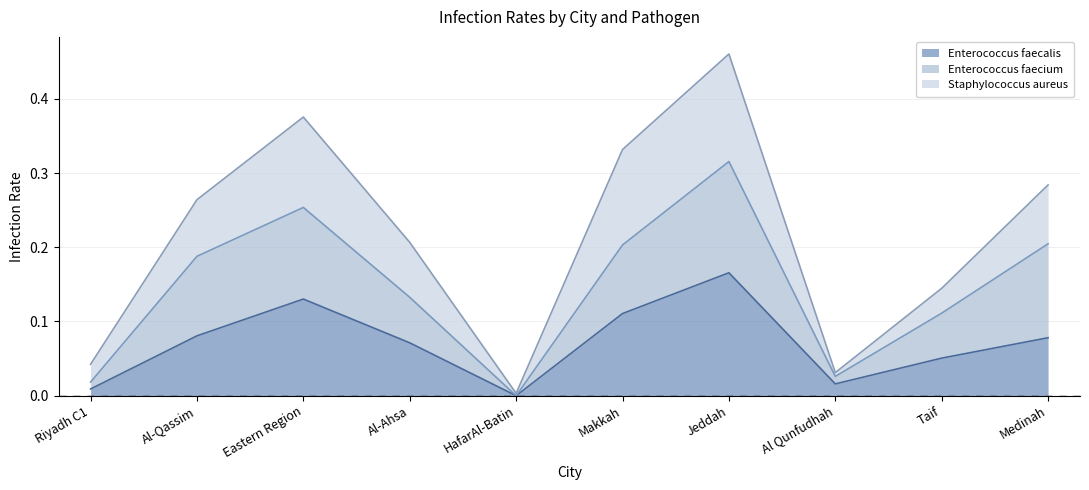

What is the value of the Enterococcus faecium point at the 7th from the left?

0.3